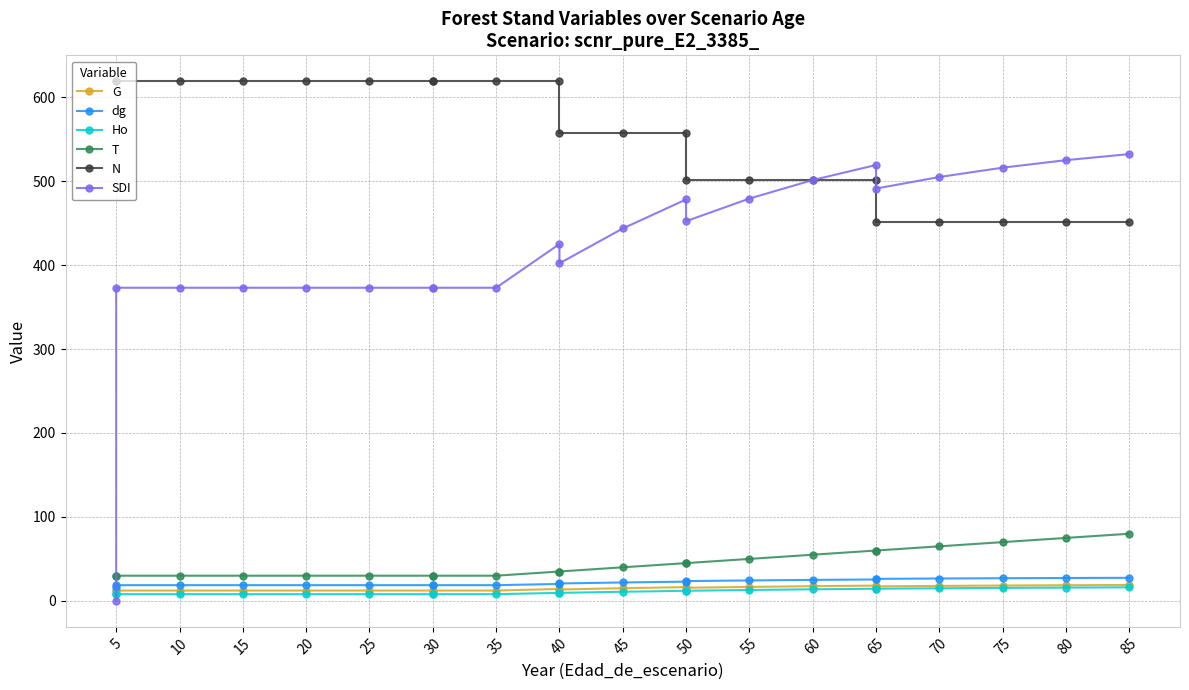

True or false: N has a value of 991.8 at 35.

False